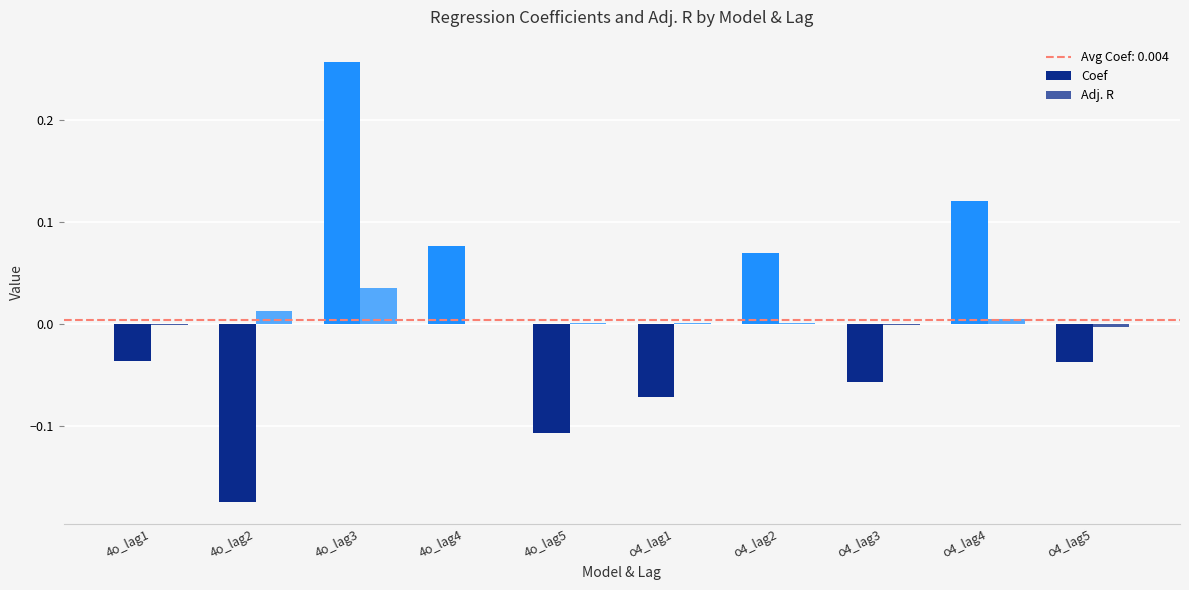

Between o4_lag4 and 4o_lag1, which is larger?

o4_lag4